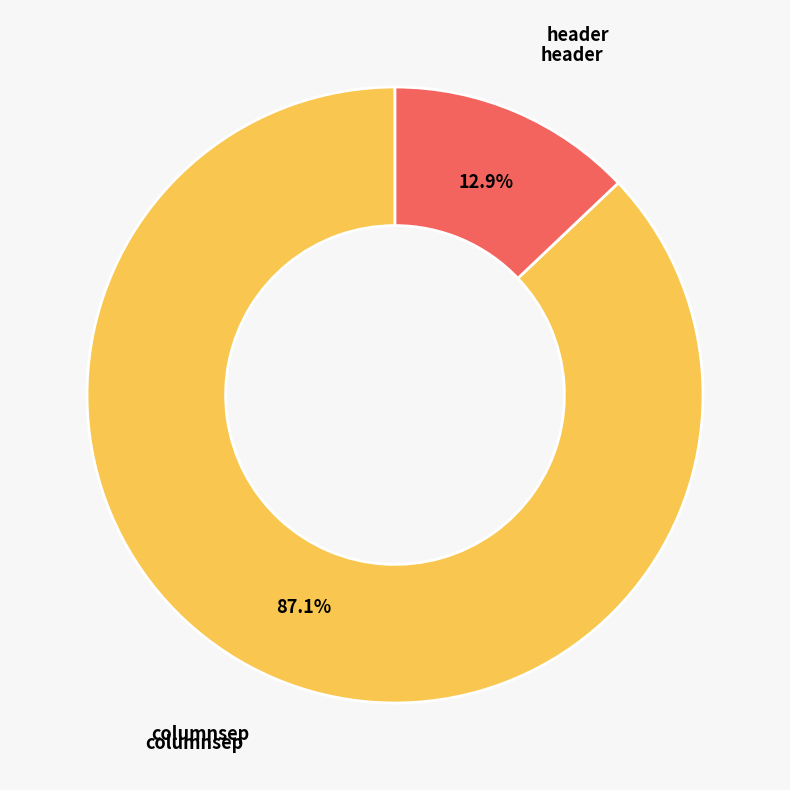

Is there any slice that represents more than half of the pie?

Yes